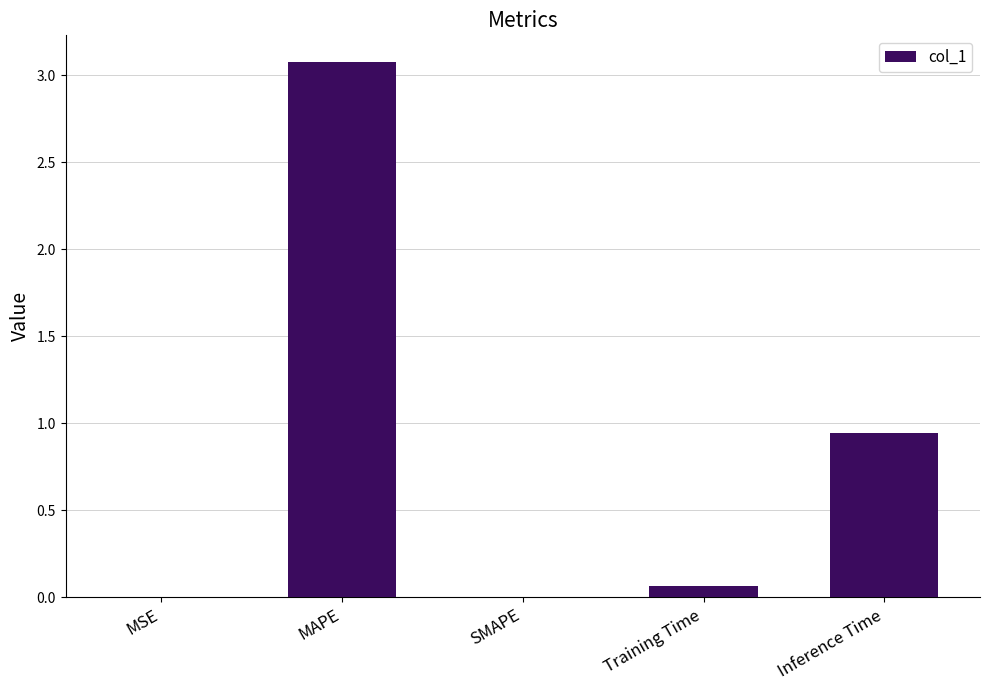

Where is the data nearest to the value 1?

Inference Time